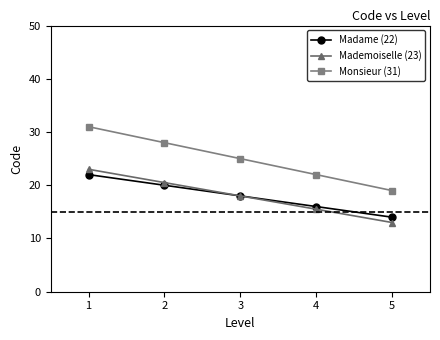

At how many categories does at least one series exceed 30?

1